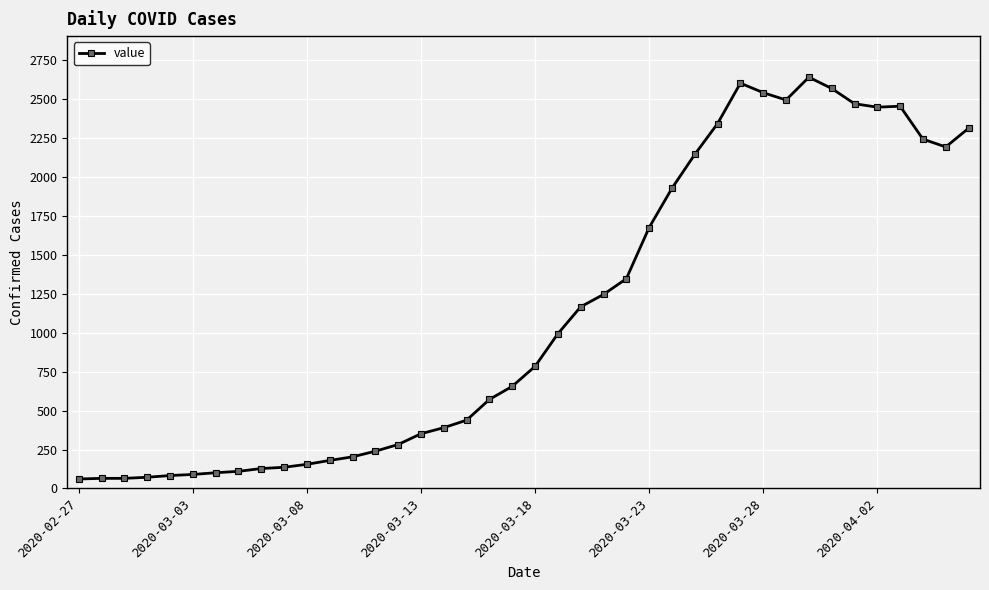

What is the value of the 14th point from the left?

239